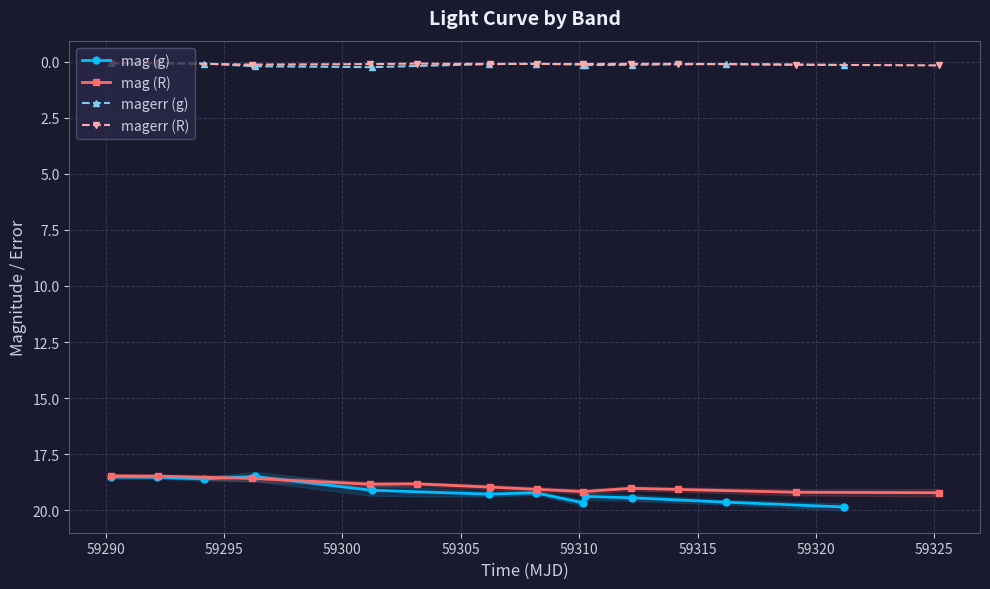

True or false: magerr (g) has more than 0 points higher than both neighbors.

True